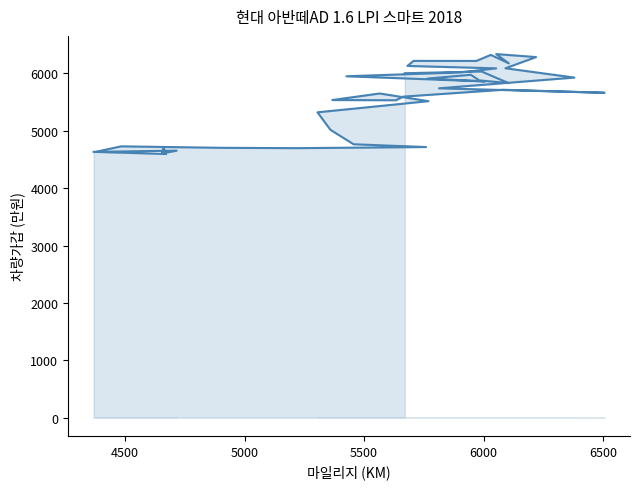

True or false: the data shows 3857.4 at 28.

False